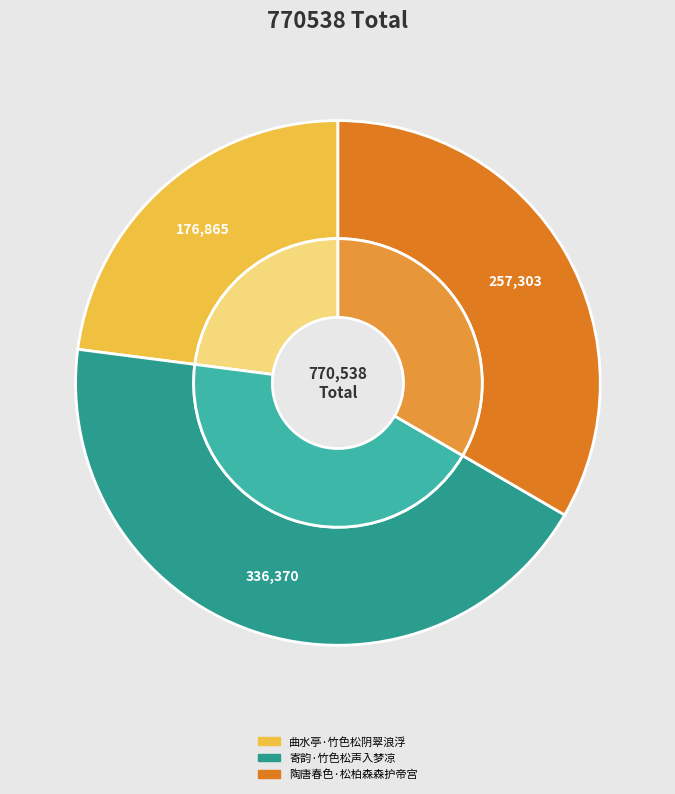

What percentage is NOT represented by 陶唐春色·松柏森森护帝宫?

66.6%